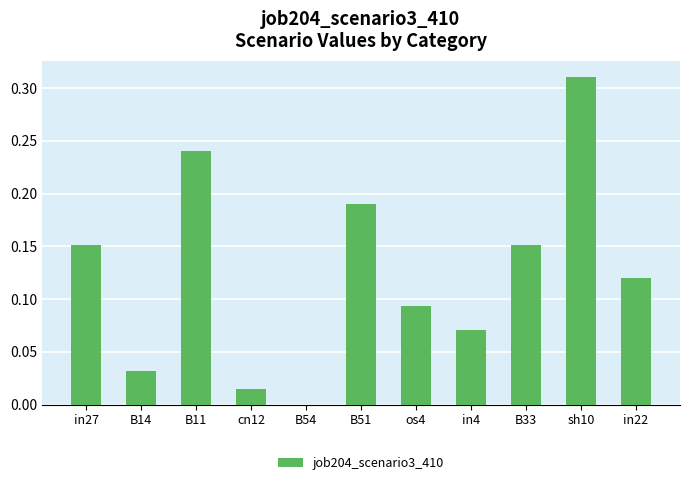

At which category does the chart reach its peak across all series?

sh10